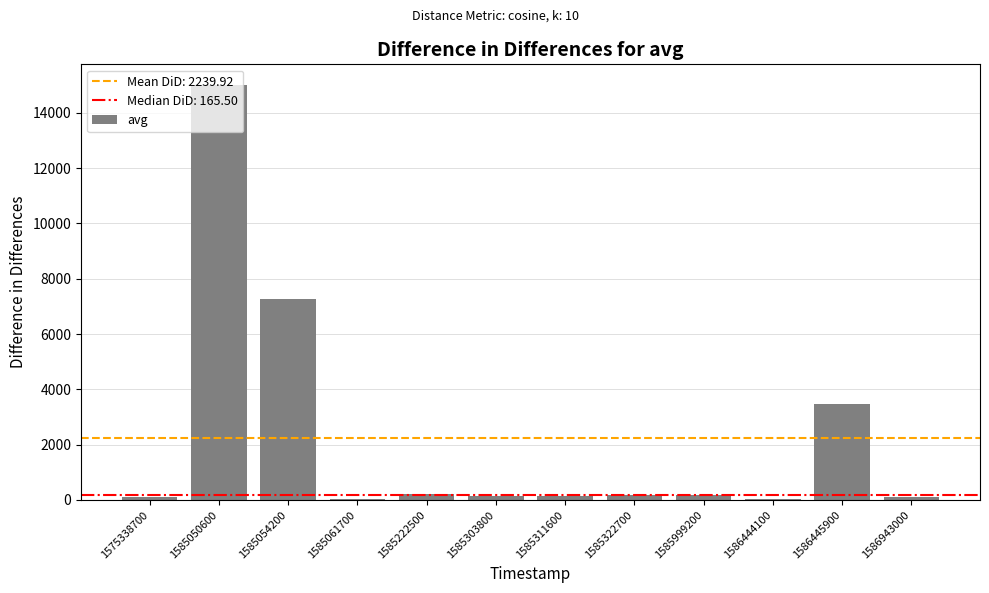

At which label is the value closest to 7515?

1585054200